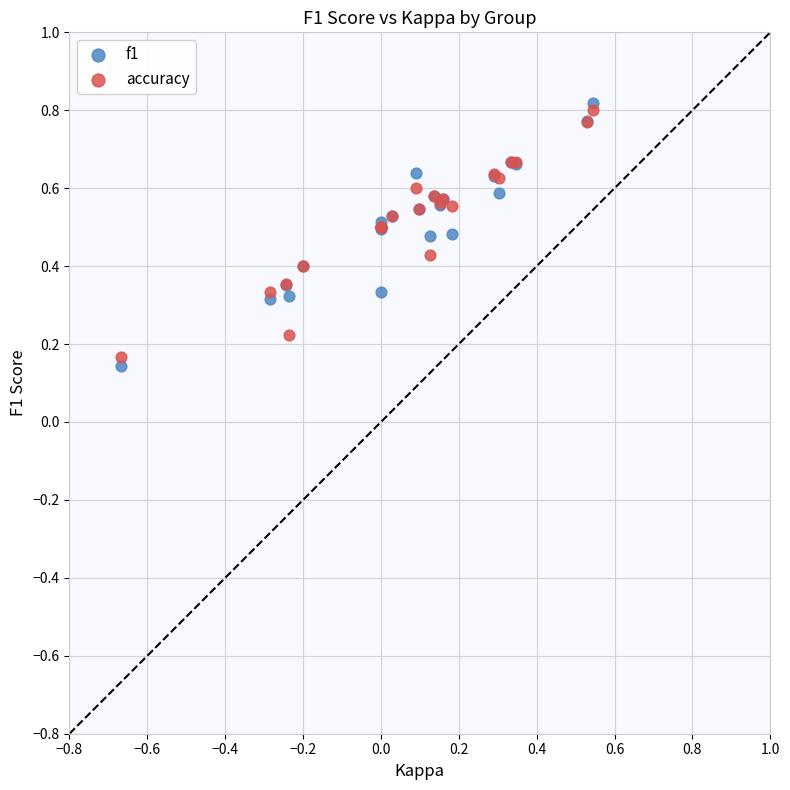

What is the X range (max minus min) for the scatter plot?

1.2